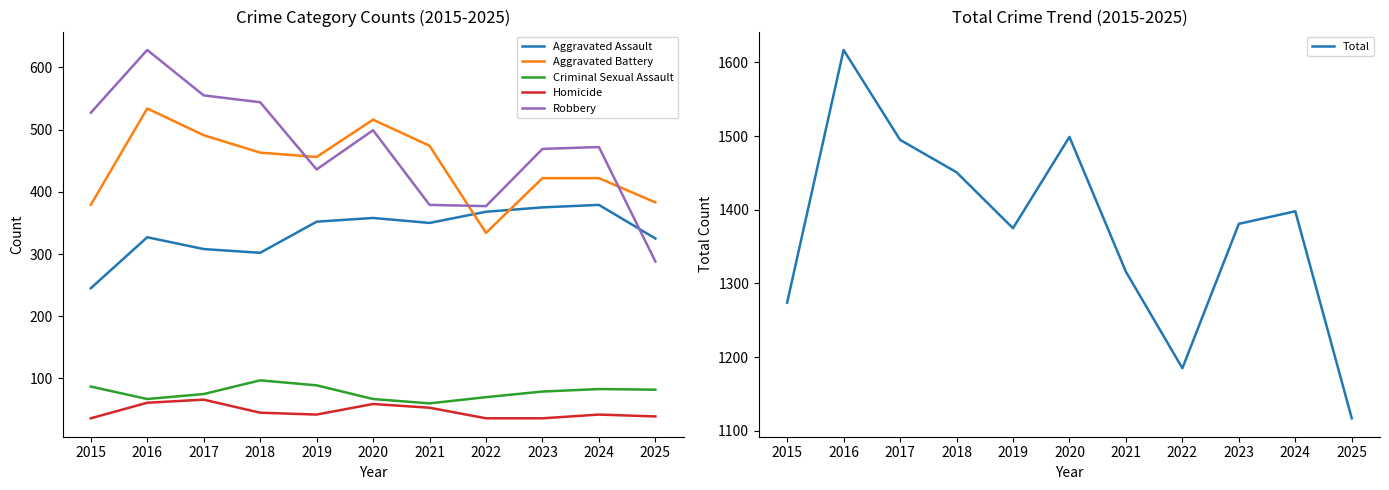

Which series has the widest spread of values?

Total